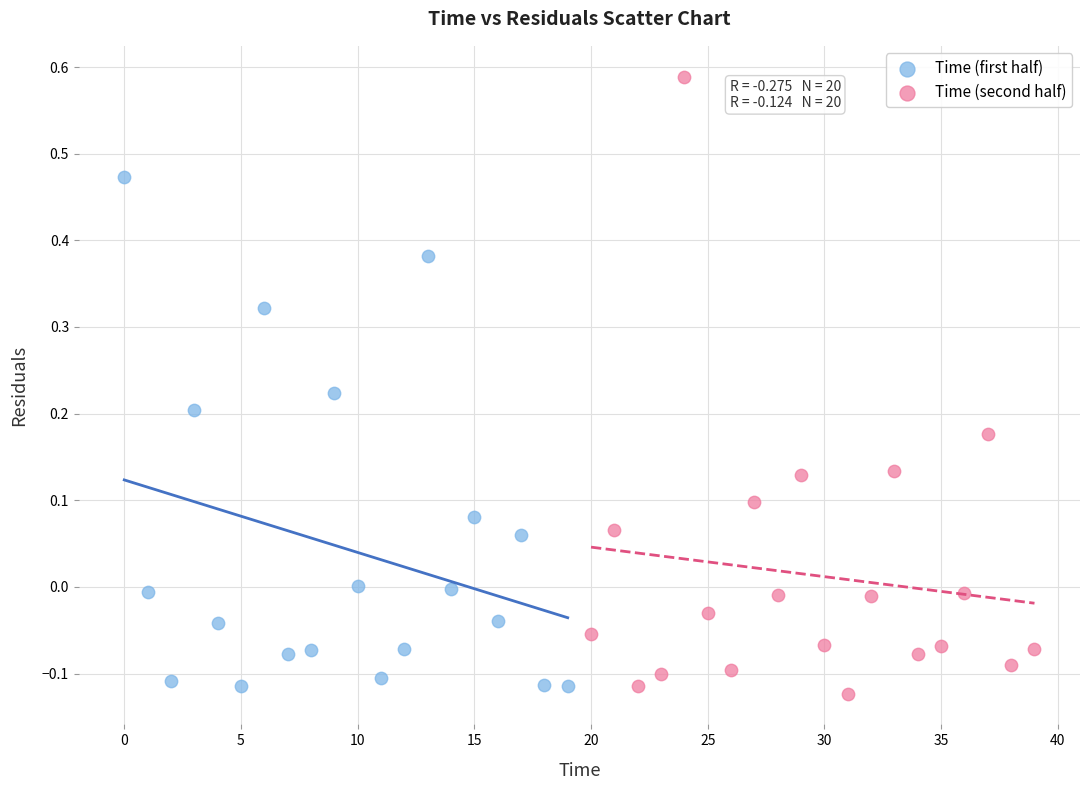

Which series has the widest spread of Y values?

Time (second half)